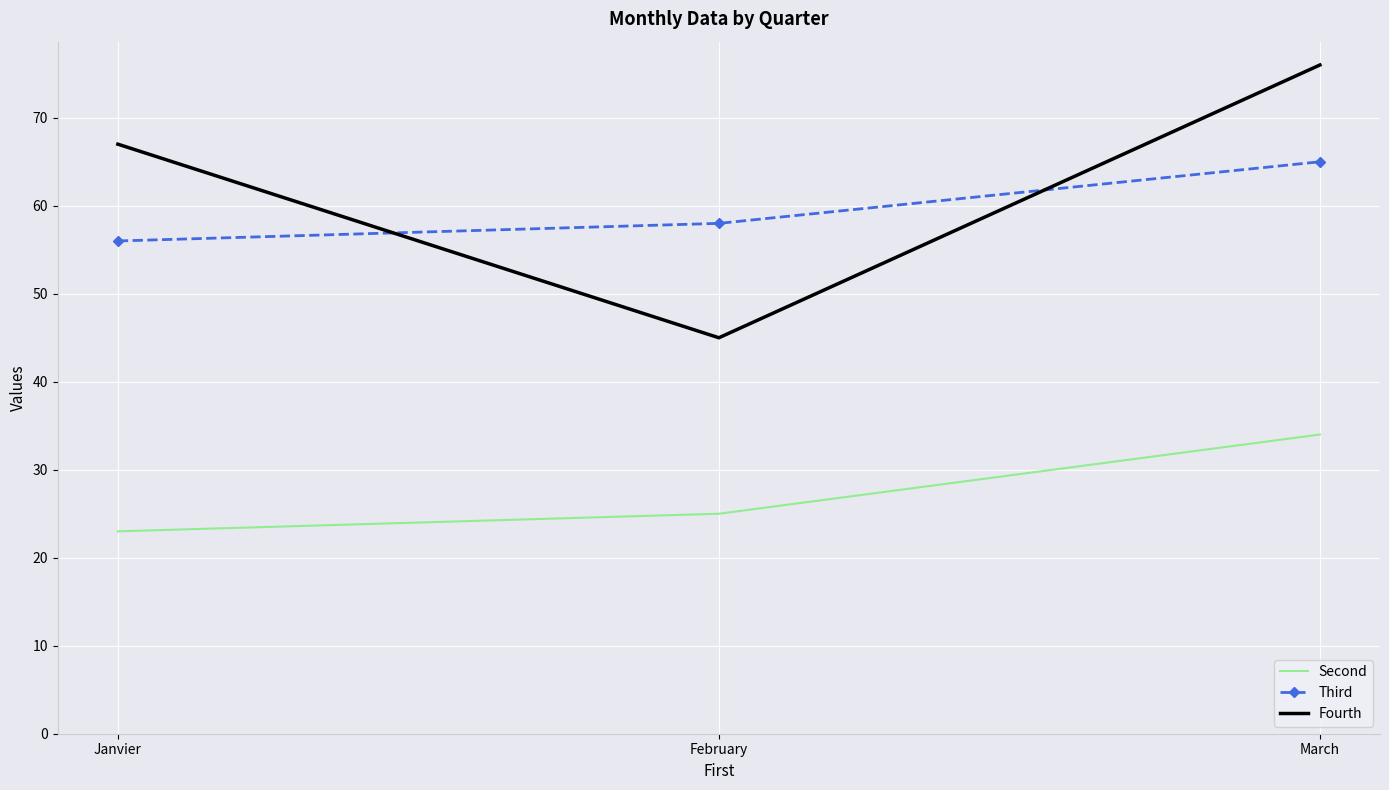

Reading left to right, transcribe all the data shown in this chart.

Second: Janvier=23	February=25	March=34
Third: Janvier=56	February=58	March=65
Fourth: Janvier=67	February=45	March=76